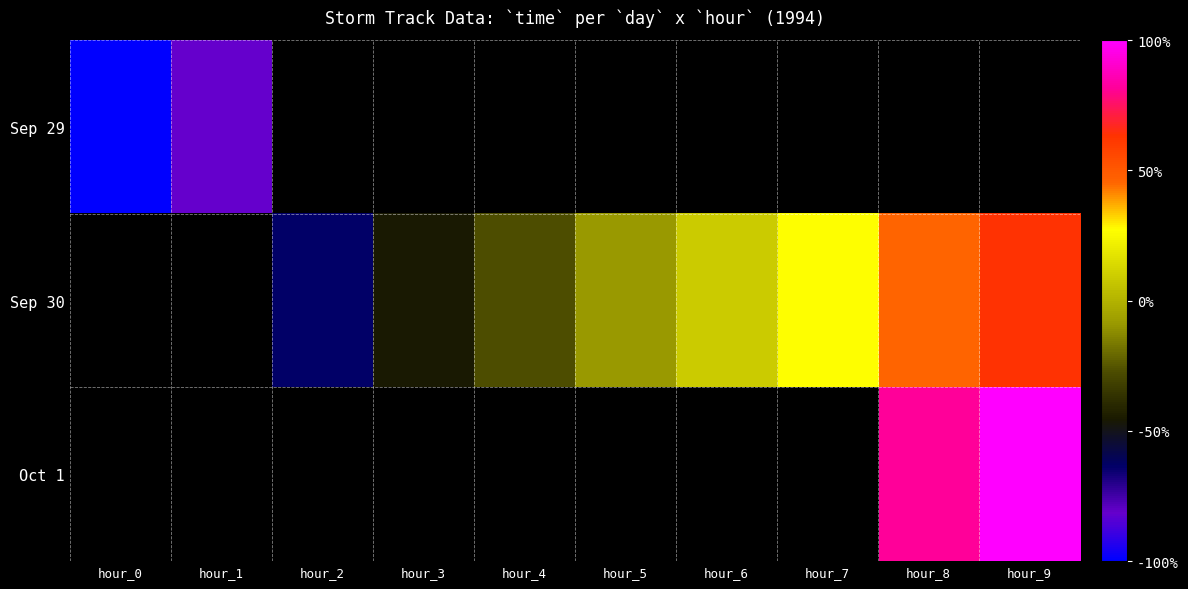

The Sep 29 series shows -1.7 at hour_0. True or false?

False